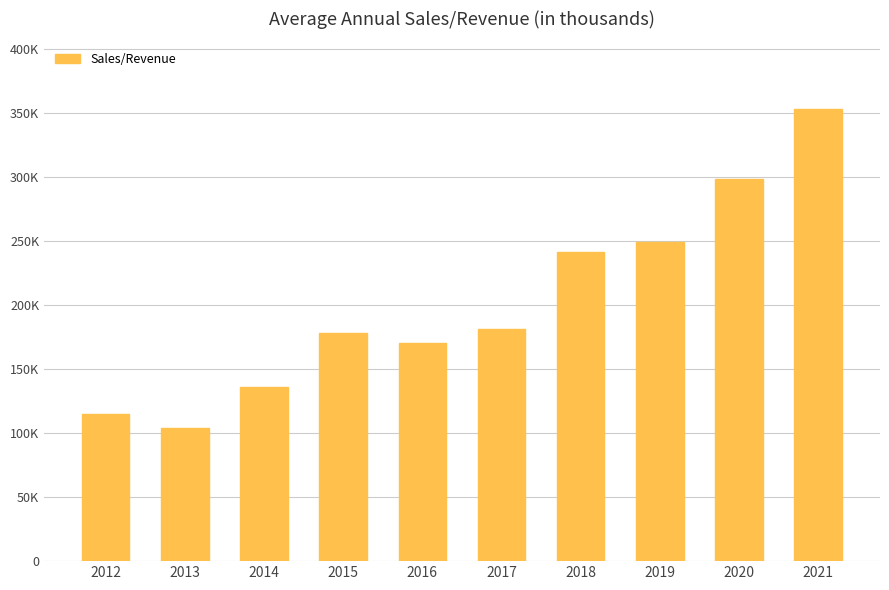

Rank the categories by value from lowest to highest.

2013, 2012, 2014, 2016, 2015, 2017, 2018, 2019, 2020, 2021